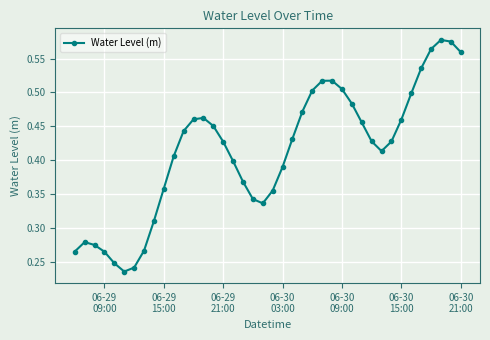

True or false: the data has more than 1 interior local peaks.

True